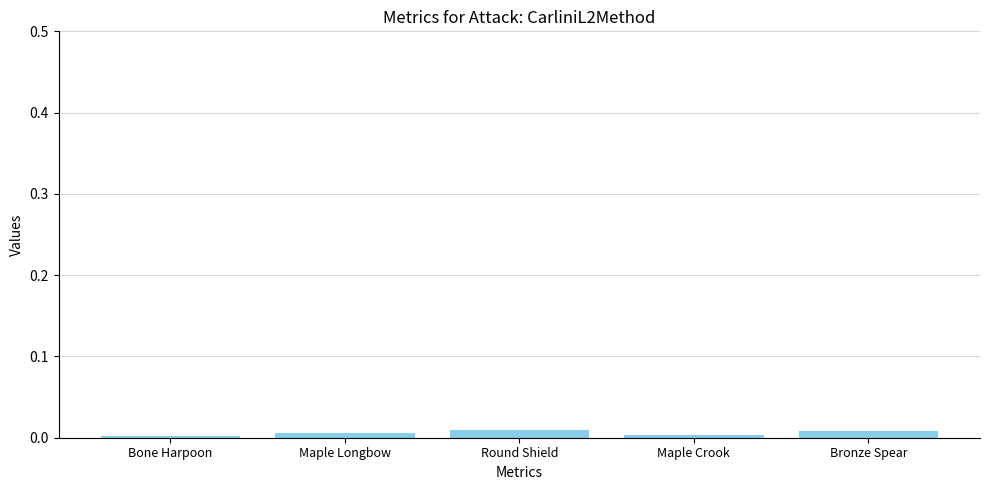

How many data points does each series have?

5